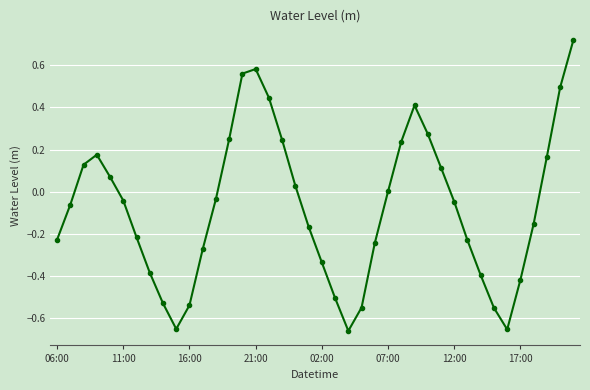

True or false: the data has more than 0 interior local peaks.

True